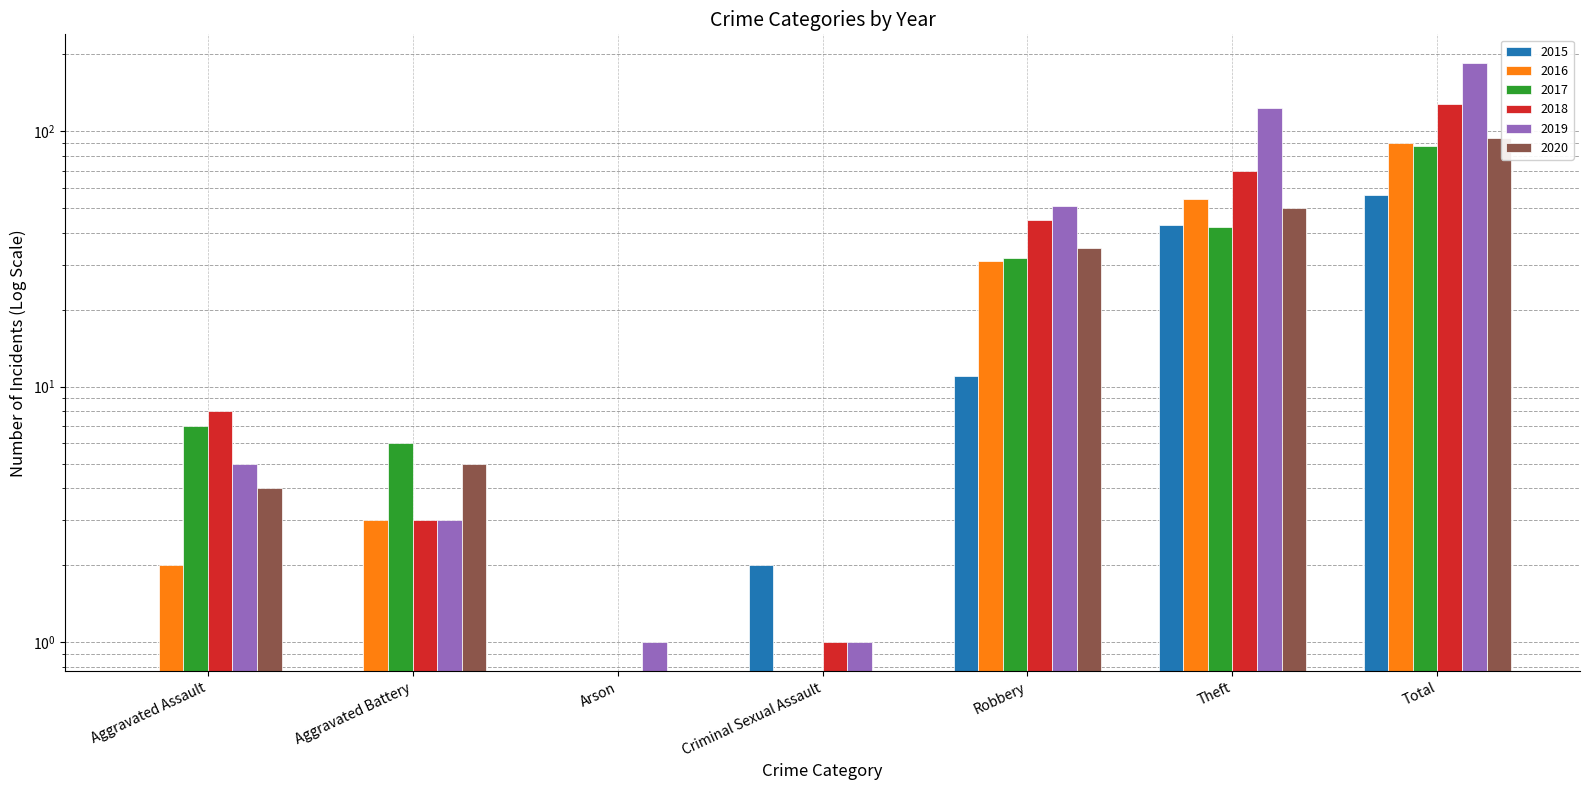

Reading left to right, transcribe all the data shown in this chart.

2015: 0	0	0	2	11	43	56
2016: 2	3	0	0	31	54	90
2017: 7	6	0	0	32	42	87
2018: 8	3	0	1	45	70	127
2019: 5	3	1	1	51	123	184
2020: 4	5	0	0	35	50	94